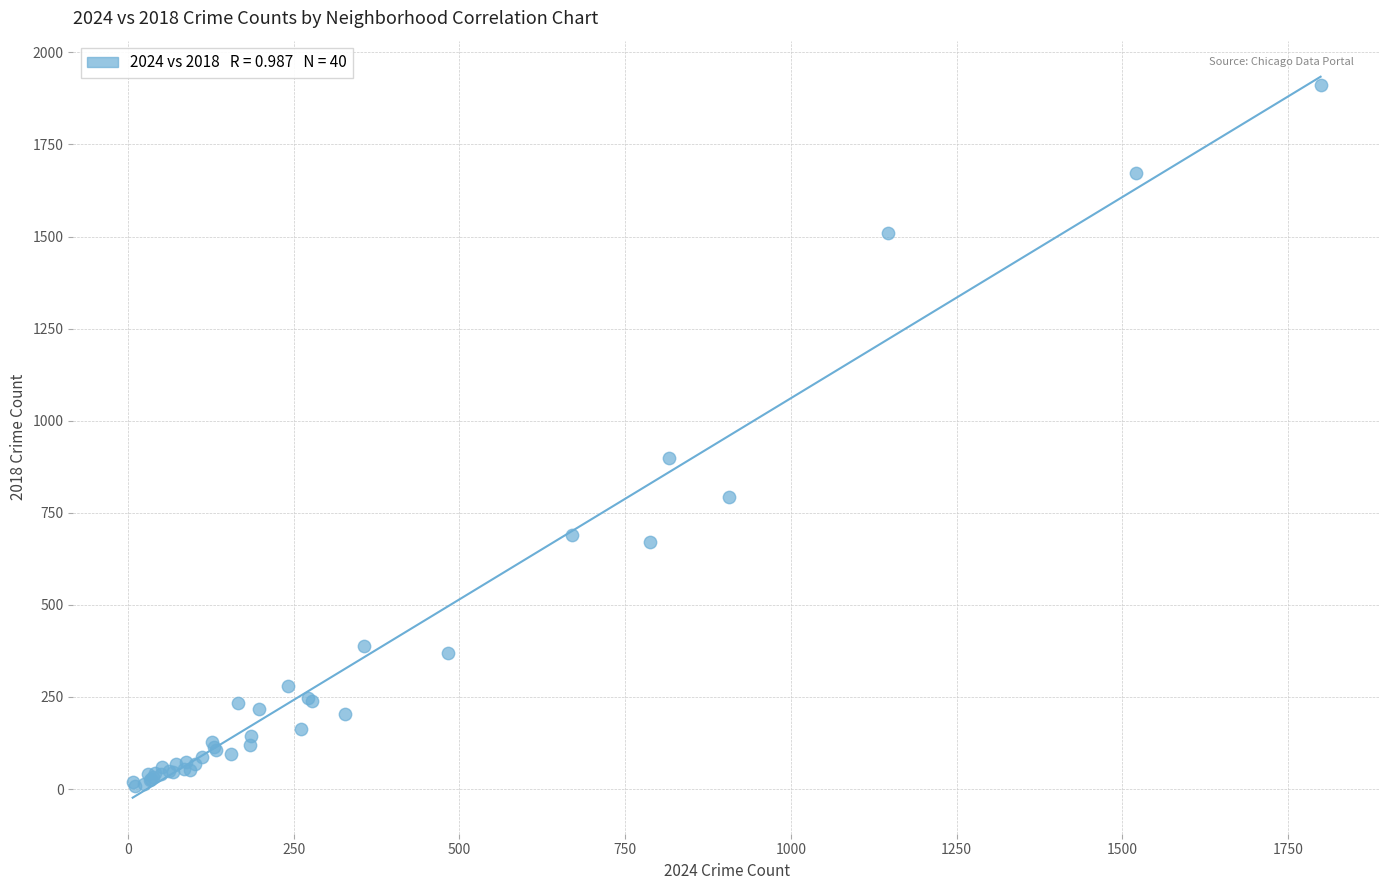

What Y value in the scatter plot is closest to 960?

898